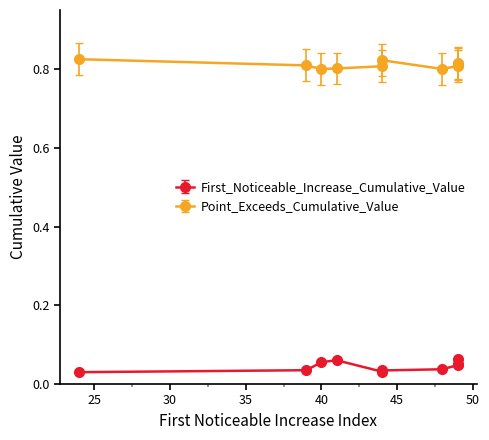

Reading left to right, extract all data points from this chart.

24=0.0	39=0.0	40=0.1	41=0.1	44=0.0	44=0.0	48=0.0	49=0.0	49=0.0	49=0.1